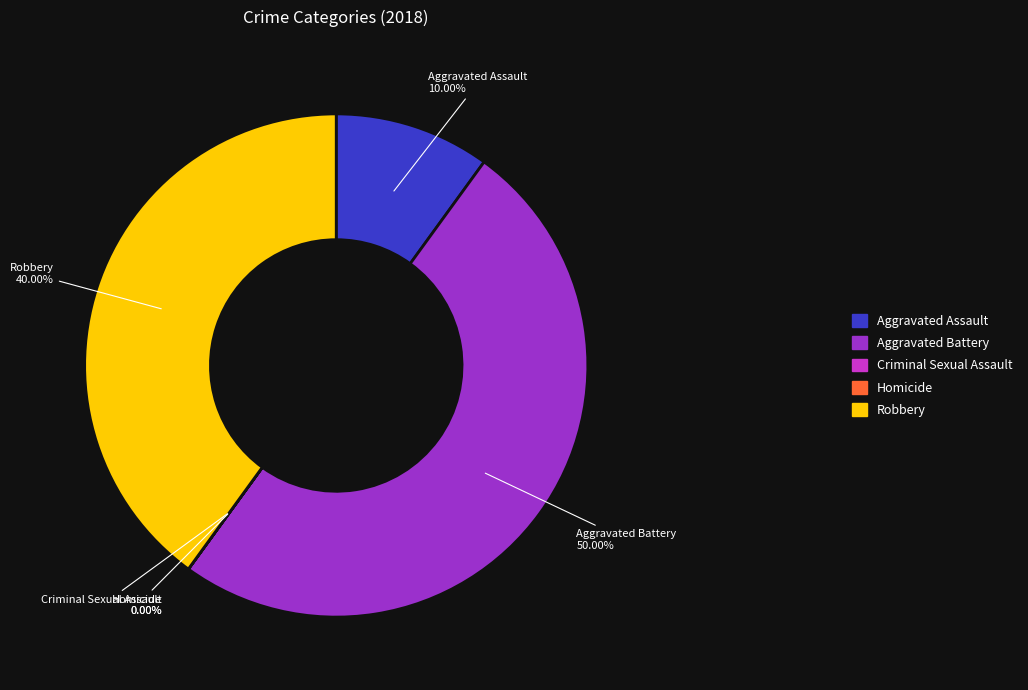

Which slice is the largest?

Aggravated Battery